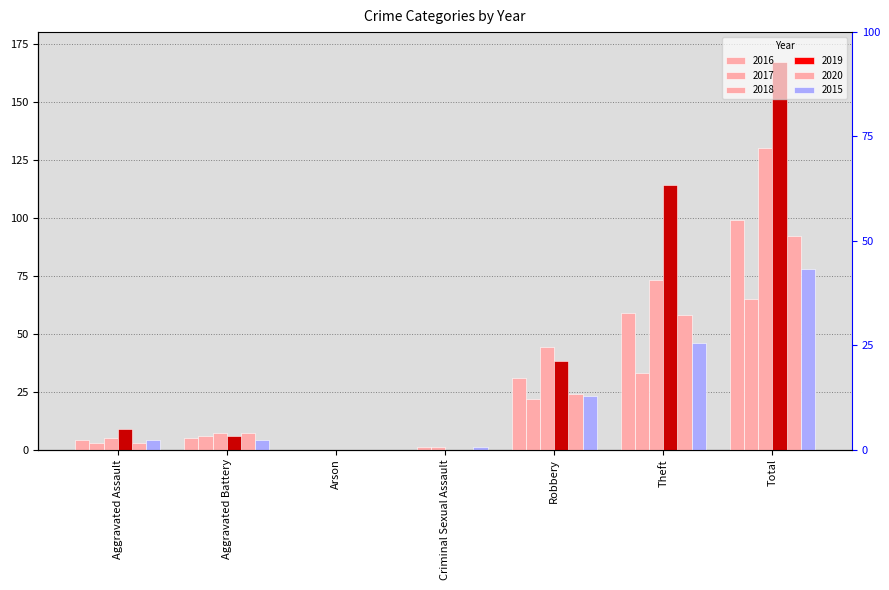

What is the difference between the second highest and second lowest values in the 2015 series?

45